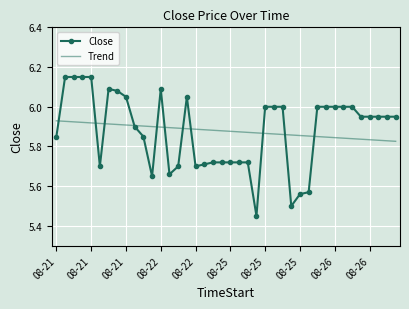

Rank the series by their maximum value, from lowest to highest.

Trend, Close